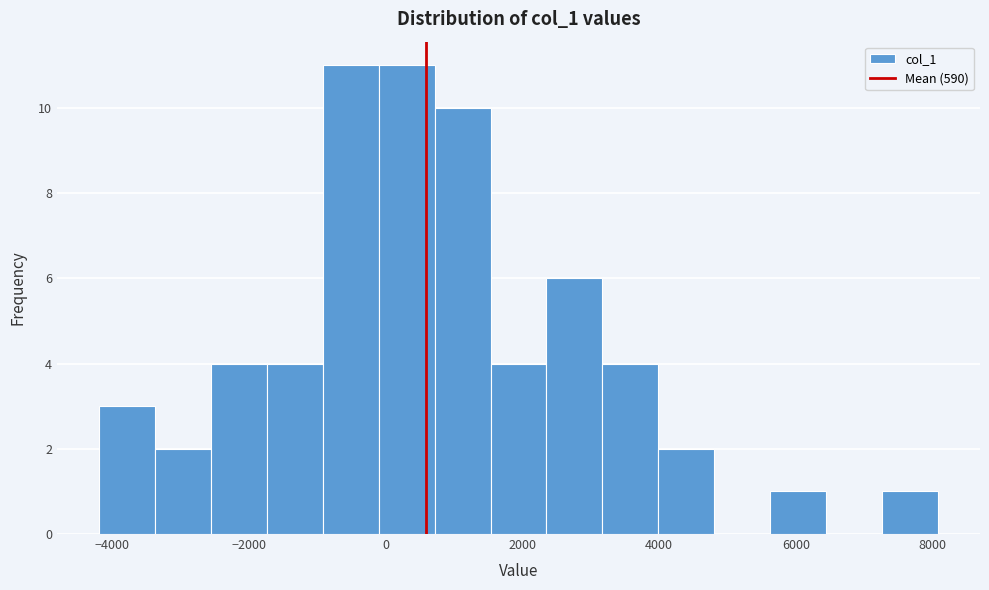

Reading left to right, list every bar in this chart as the range it spans on the x-axis followed by its height. Neither the bar edges nor the heights are printed on the chart, so give them approximately, as read against the axes.

-4200 to -3400: 3
-3400 to -2600: 2
-2600 to -1800: 4
-1800 to -1000: 4
-1000 to 0: 11
0 to 800: 11
800 to 1600: 10
1600 to 2400: 4
2400 to 3200: 6
3200 to 4000: 4
4000 to 4800: 2
4800 to 5600: 0
5600 to 6400: 1
6400 to 7200: 0
7200 to 8000: 1